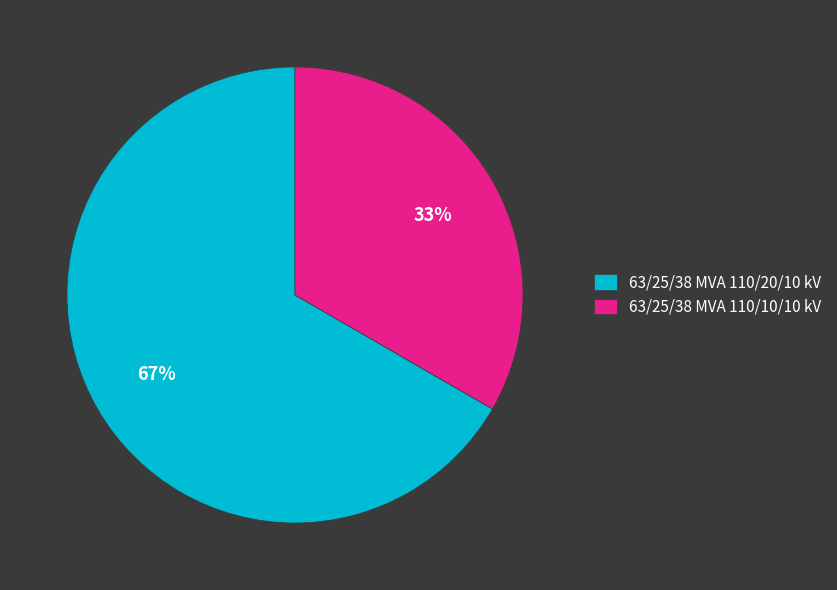

To the nearest percent, what percentage of the pie is 63/25/38 MVA 110/20/10 kV?

67%